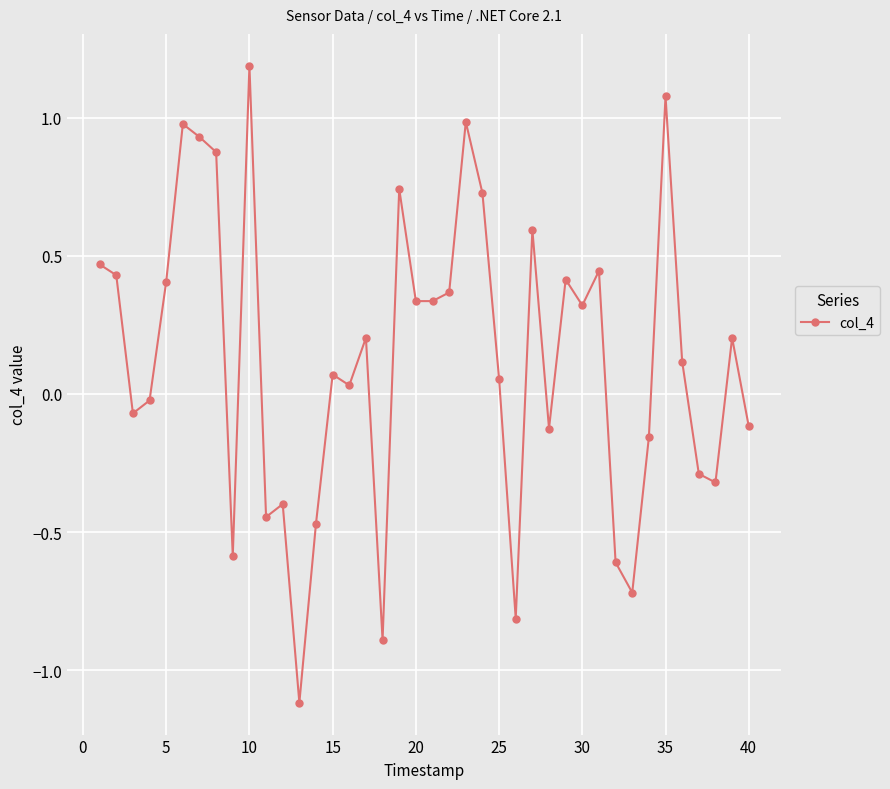

What is the value of the 23rd point from the left?

1.0